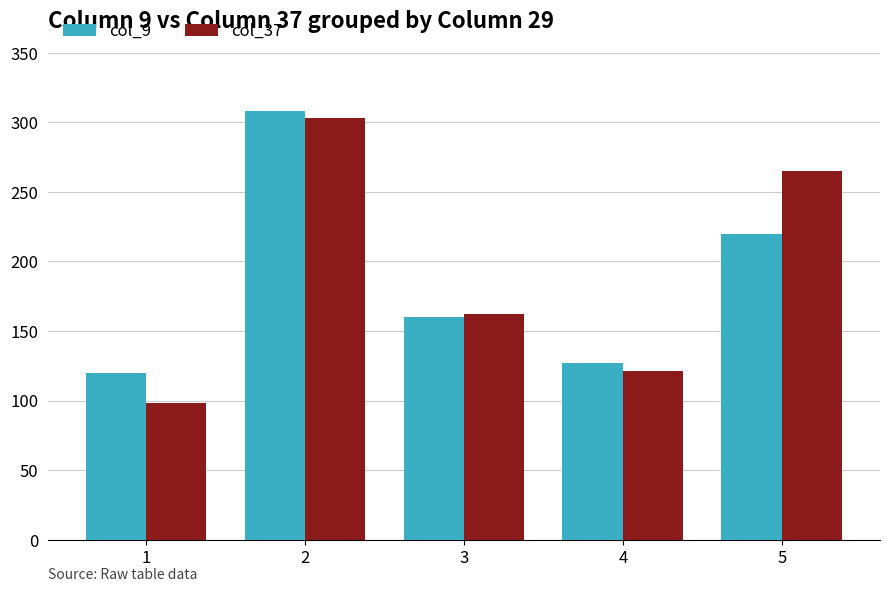

What is the sum of the col_9 values at 4 and 3?

287